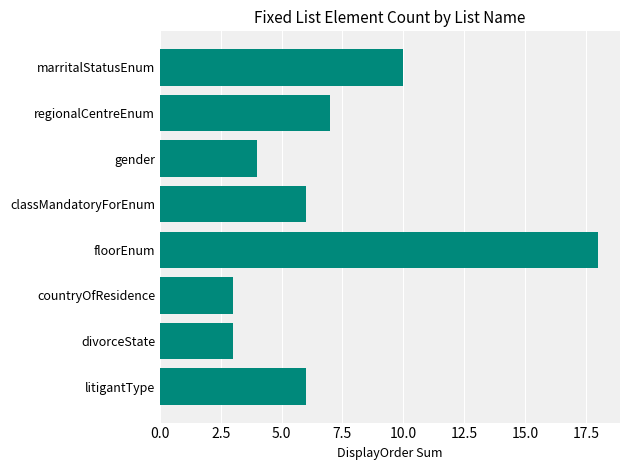

Is it true that the value at floorEnum is 18?

True